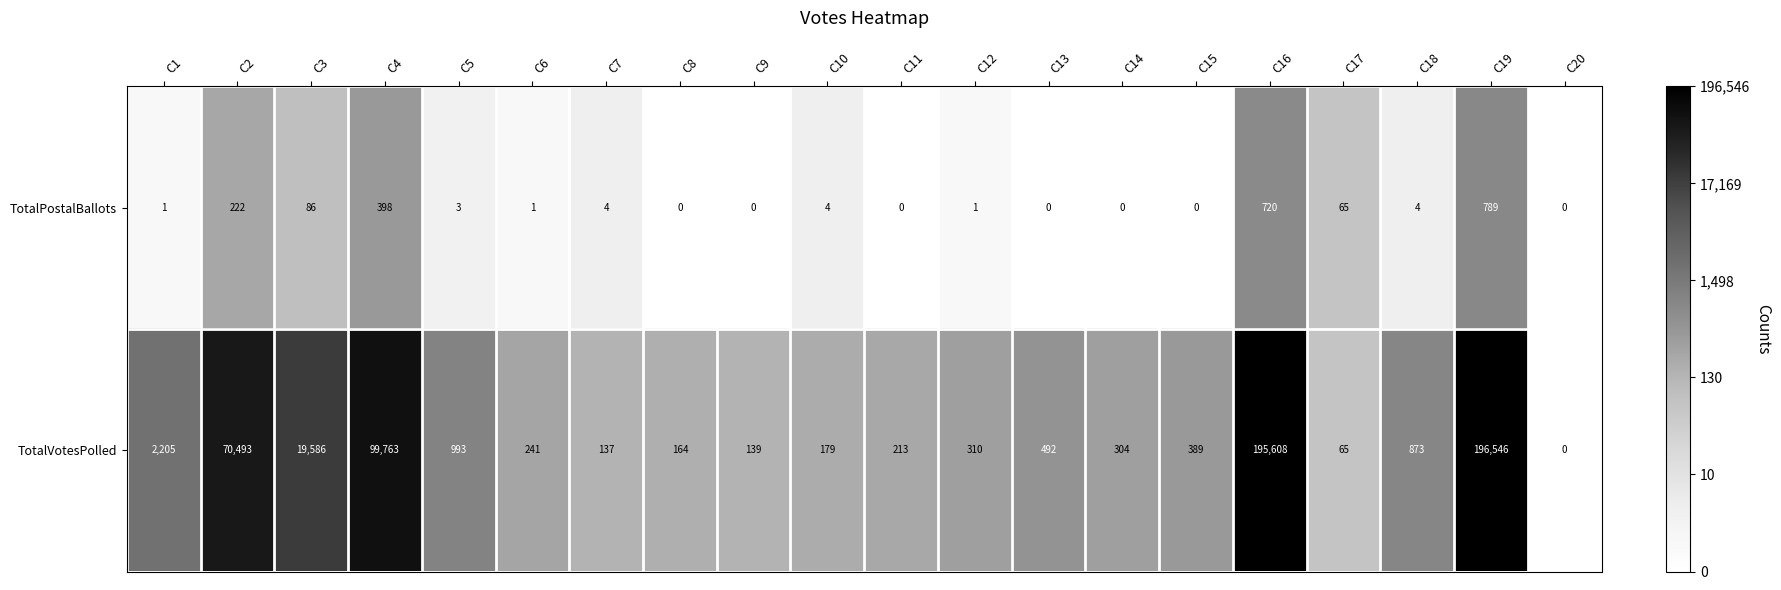

The TotalPostalBallots series shows 789 at C19. True or false?

True